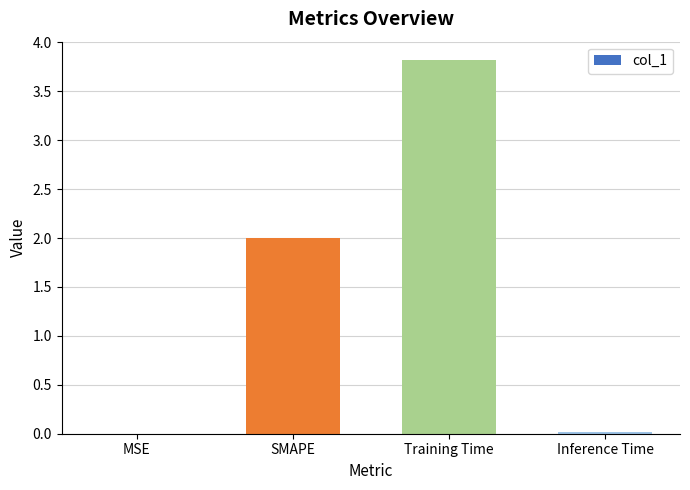

What is the sum of all values?

5.8